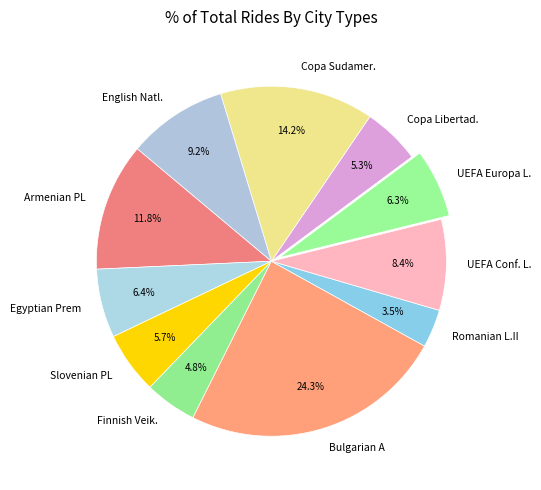

Approximately how many times larger is the value at Bulgarian A compared to English Natl.?

2.6